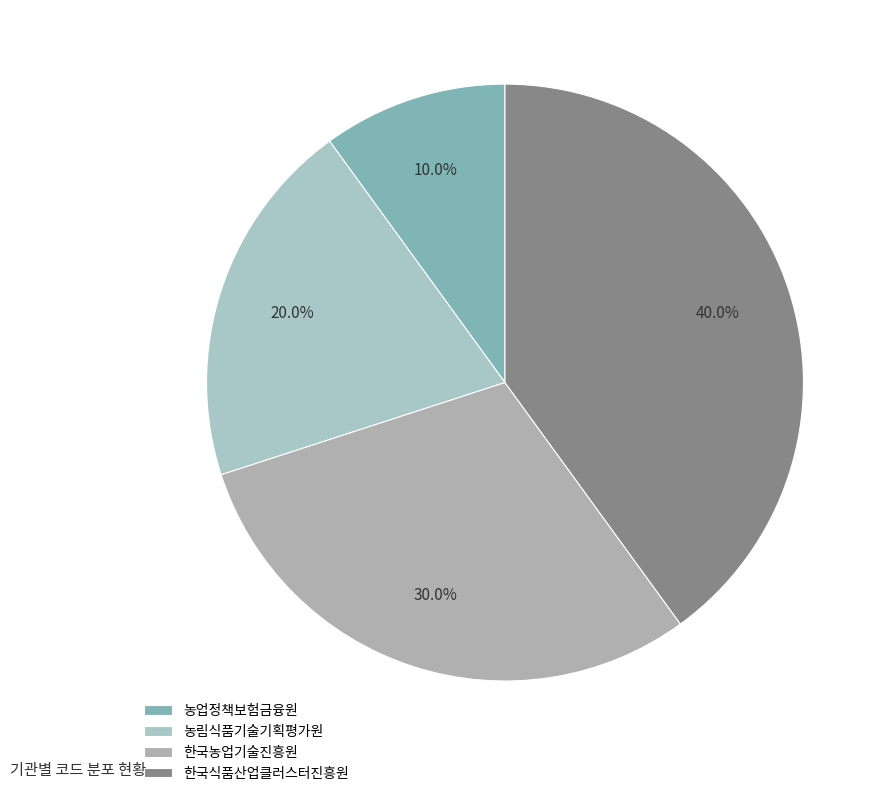

To the nearest percent, what is the average slice percentage?

25%